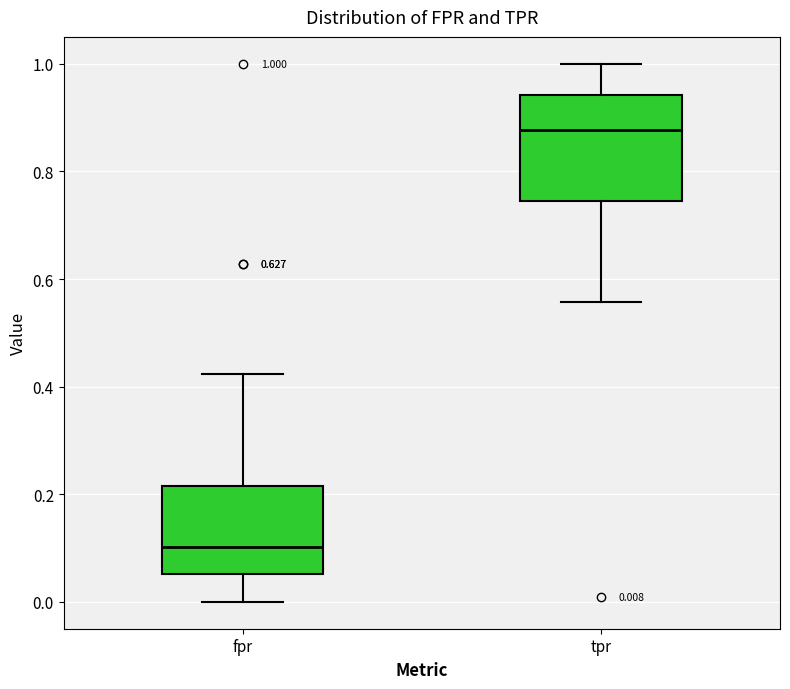

Comparing the boxes themselves (not the whiskers), which one is the tallest?

tpr